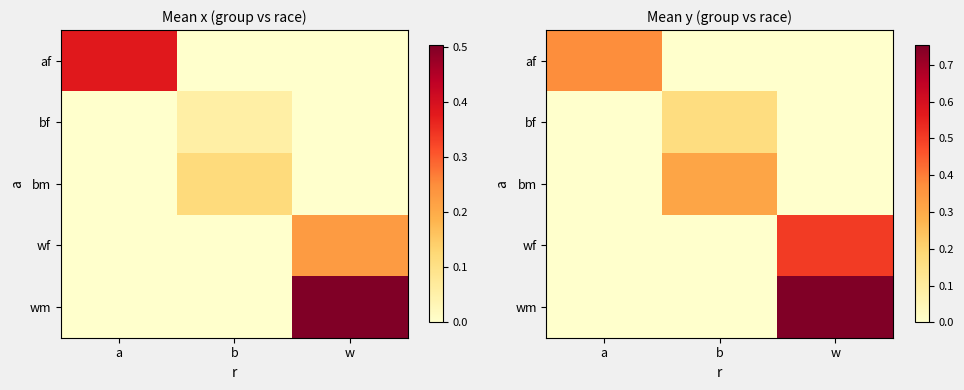

How many positive values does the bf series have?

1